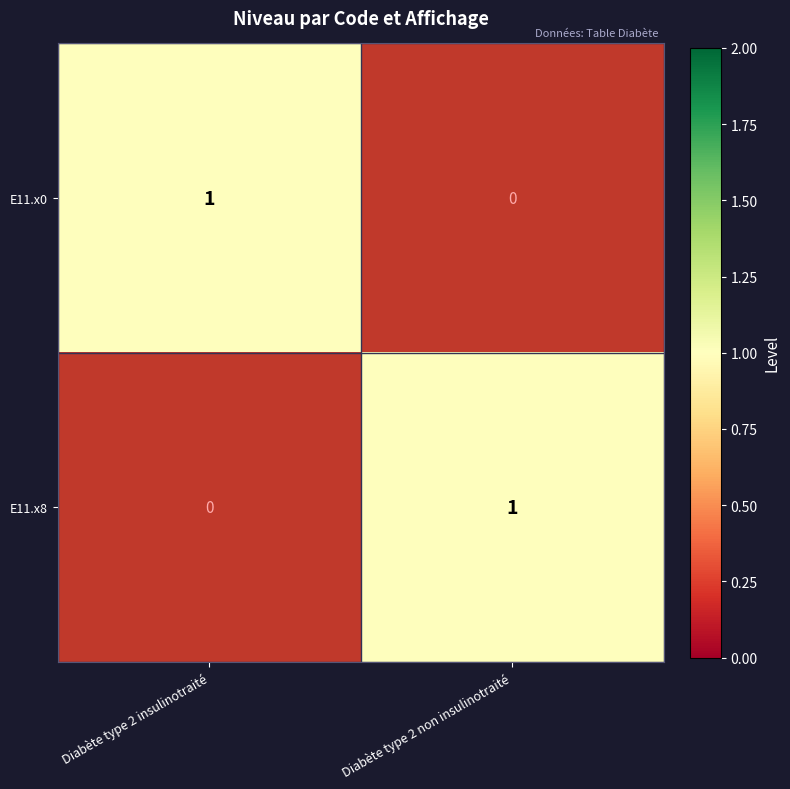

What is the sum of the E11.x8 values at Diabète type 2 insulinotraité and Diabète type 2 non insulinotraité?

1